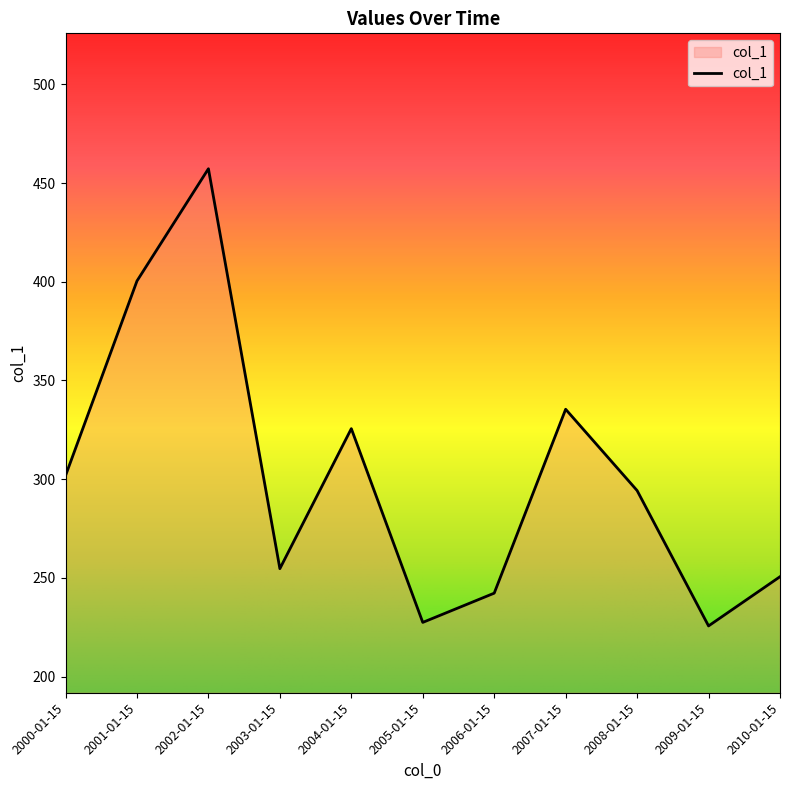

At which label is the value closest to 341?

2007-01-15